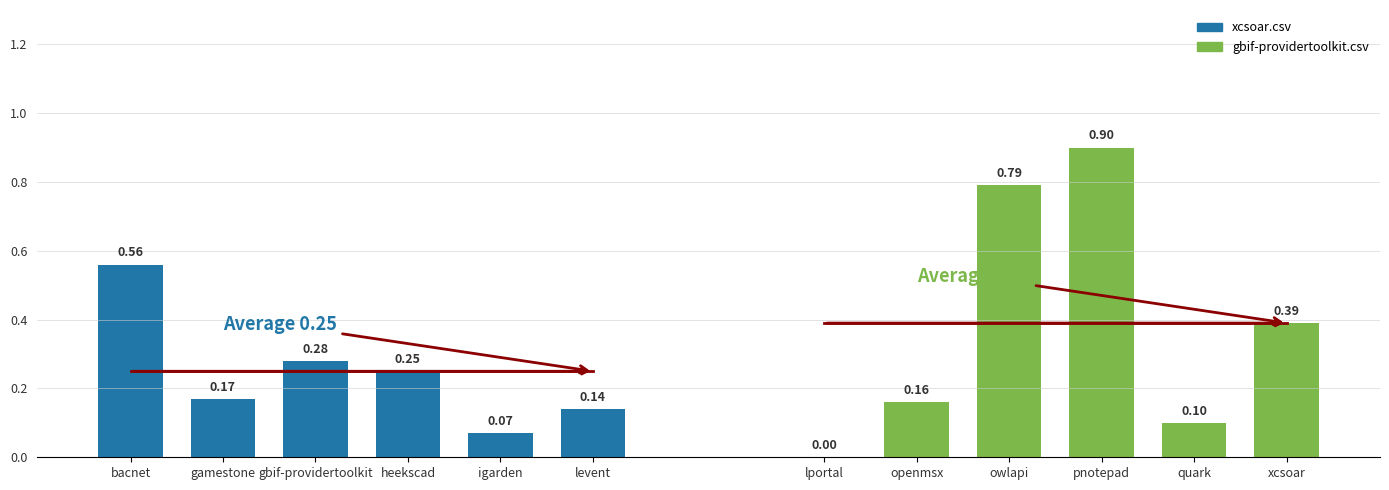

What is the average value of the xcsoar.csv series?

0.2